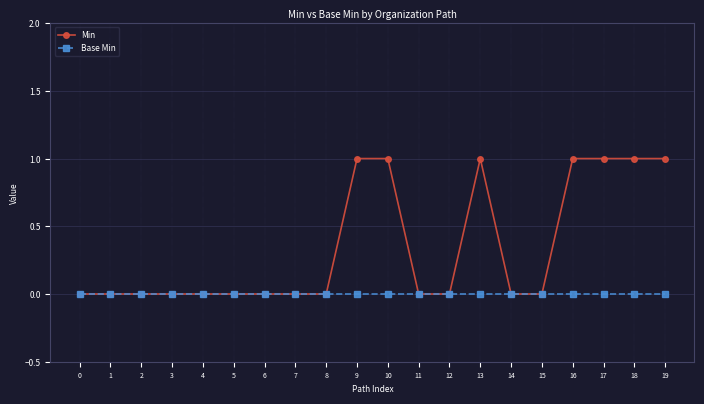

The Min series shows 1 at 9. True or false?

True